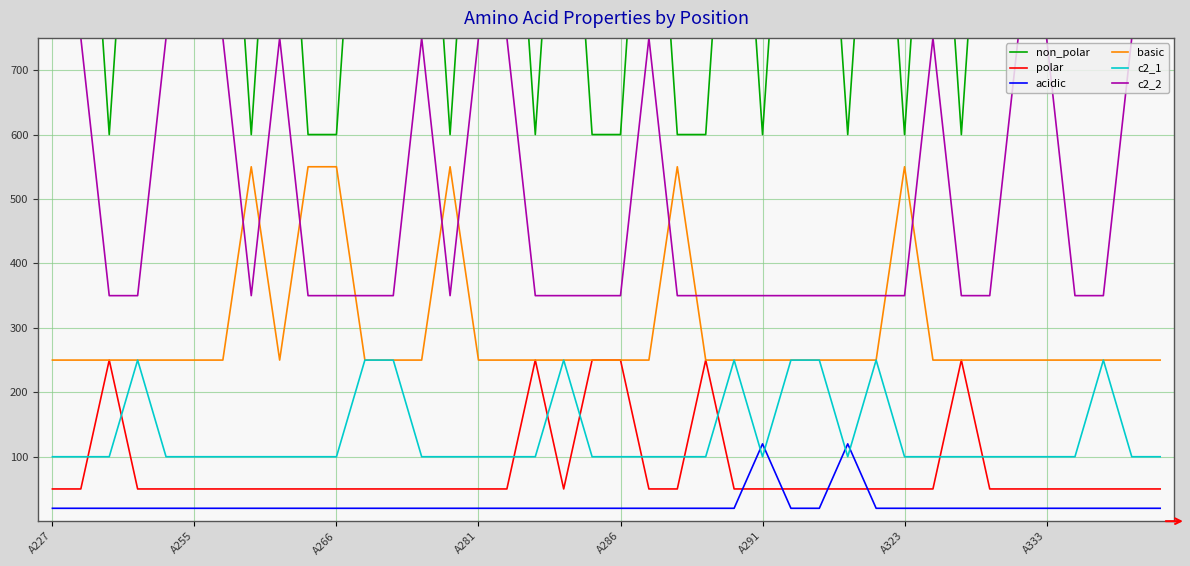

How many categories are shown in the chart?

40